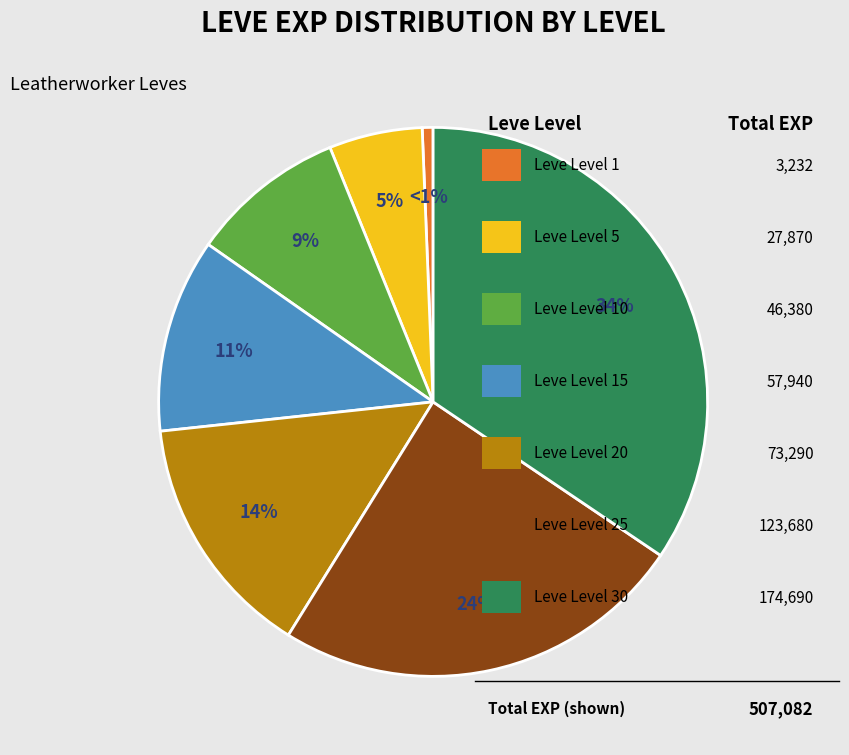

Does any single category account for the majority?

No